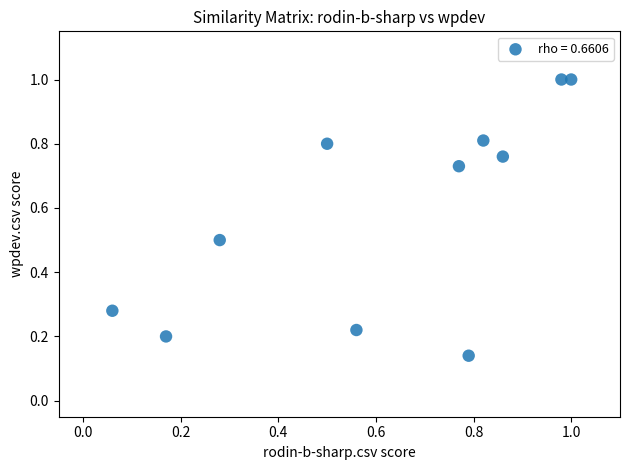

What is the average X value?

0.6